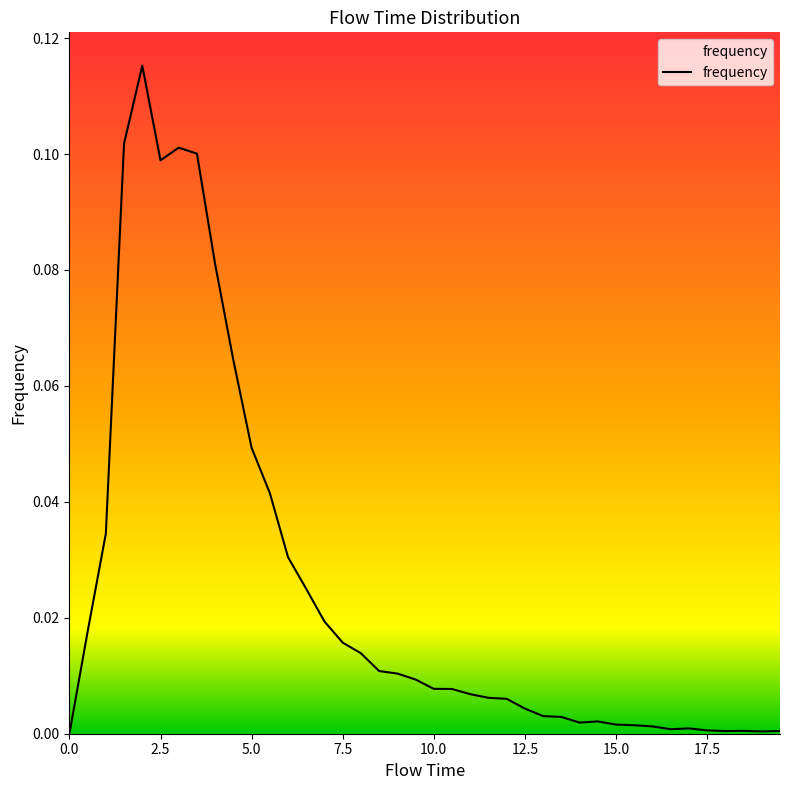

What is the maximum value shown in the chart?

0.1